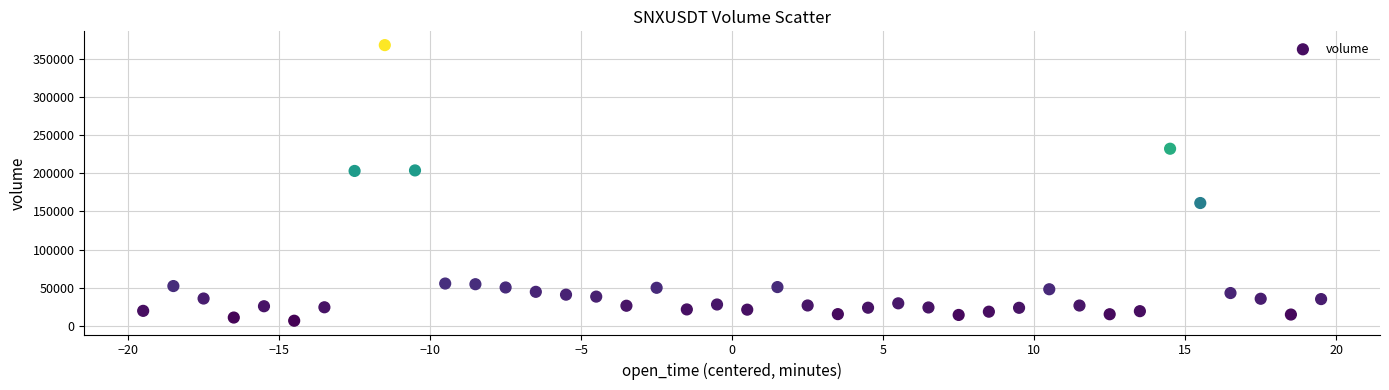

What is the range of Y values (max minus min)?

360819.9